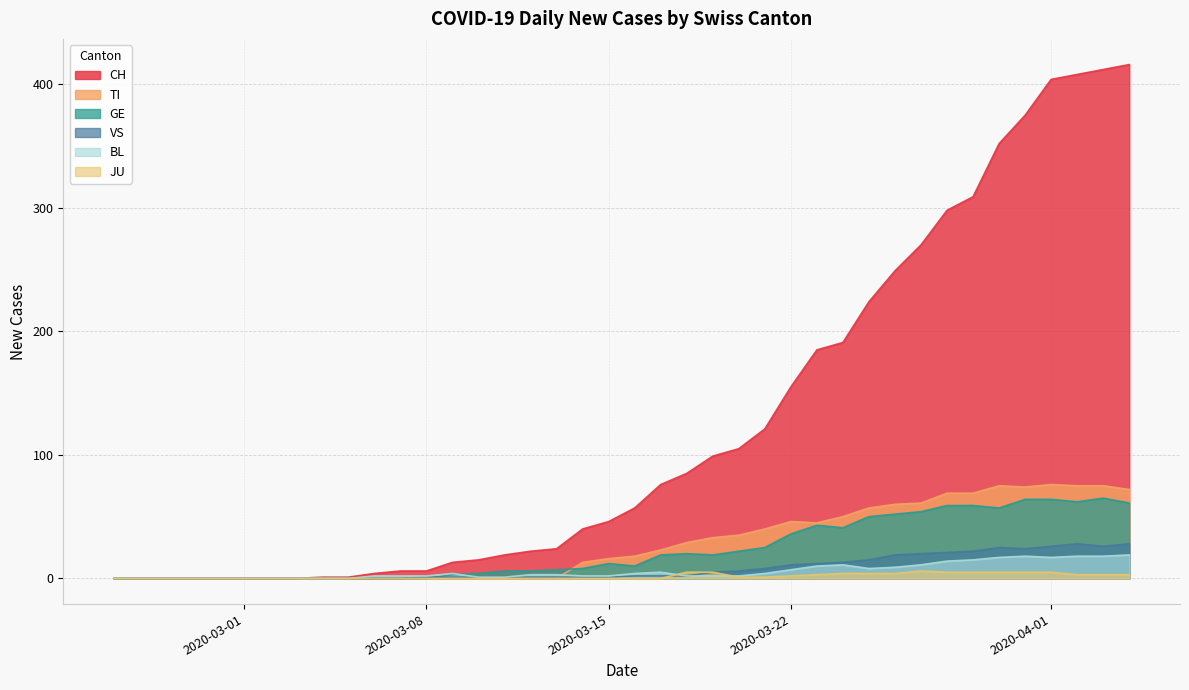

Which series has the largest total across all categories?

CH